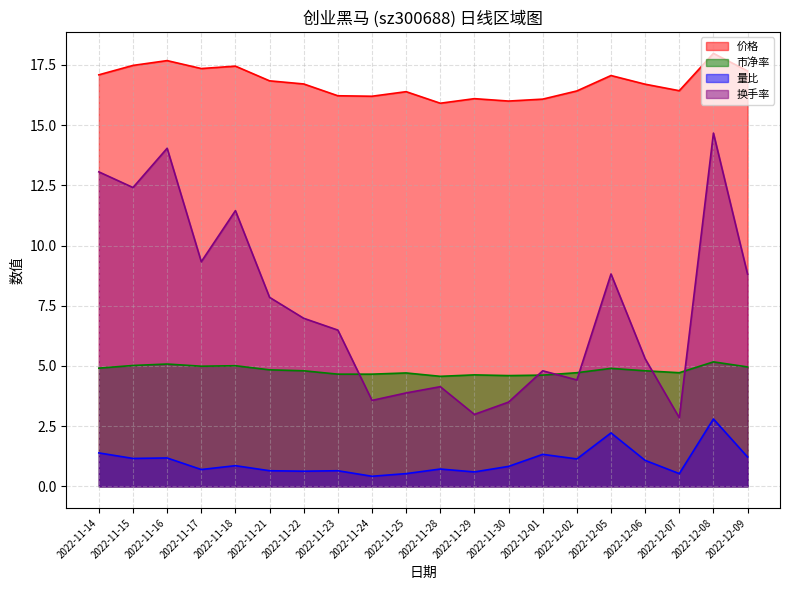

True or false: 价格 and 市净率 cross at least once.

False